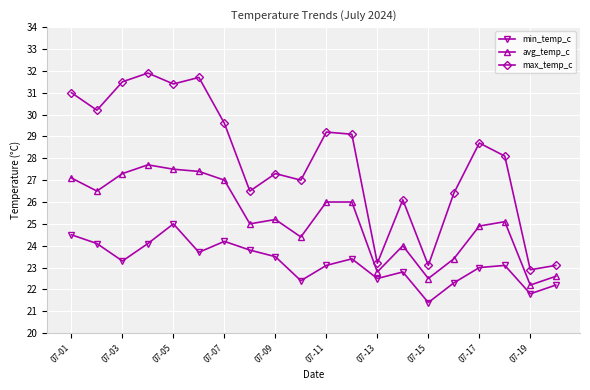

True or false: avg_temp_c has more than 2 interior local peaks.

True